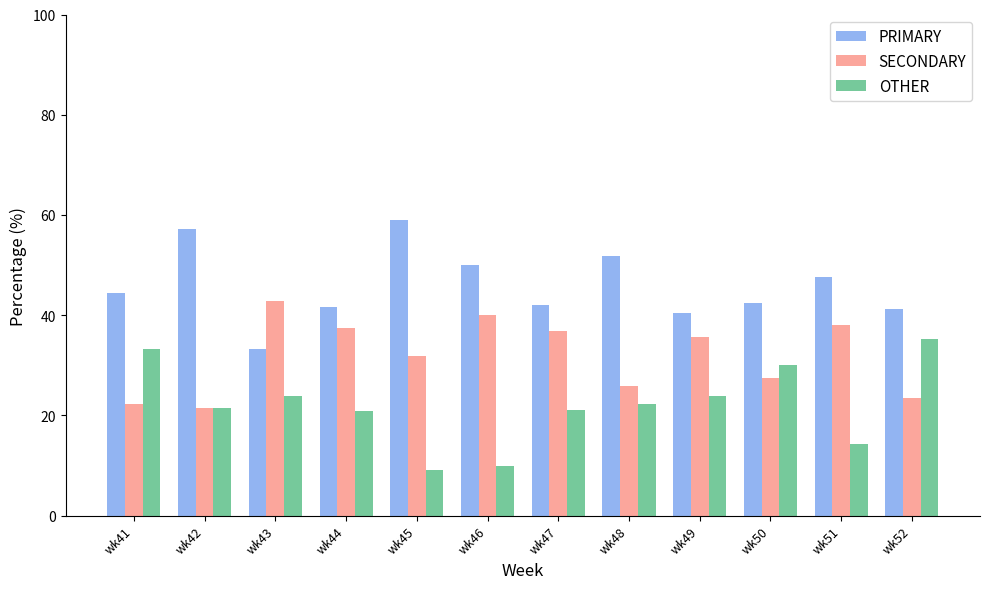

Which series has the largest total across all categories?

PRIMARY